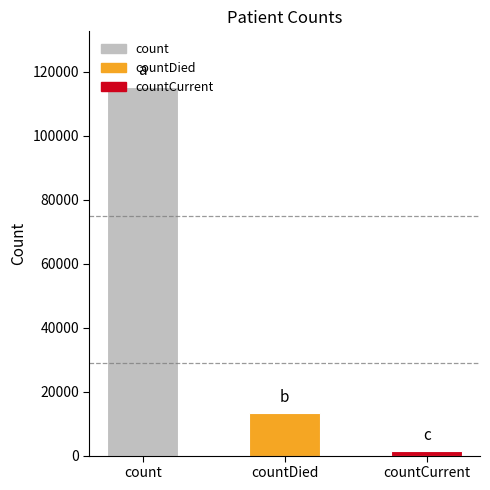

How many values are below 13343?

1